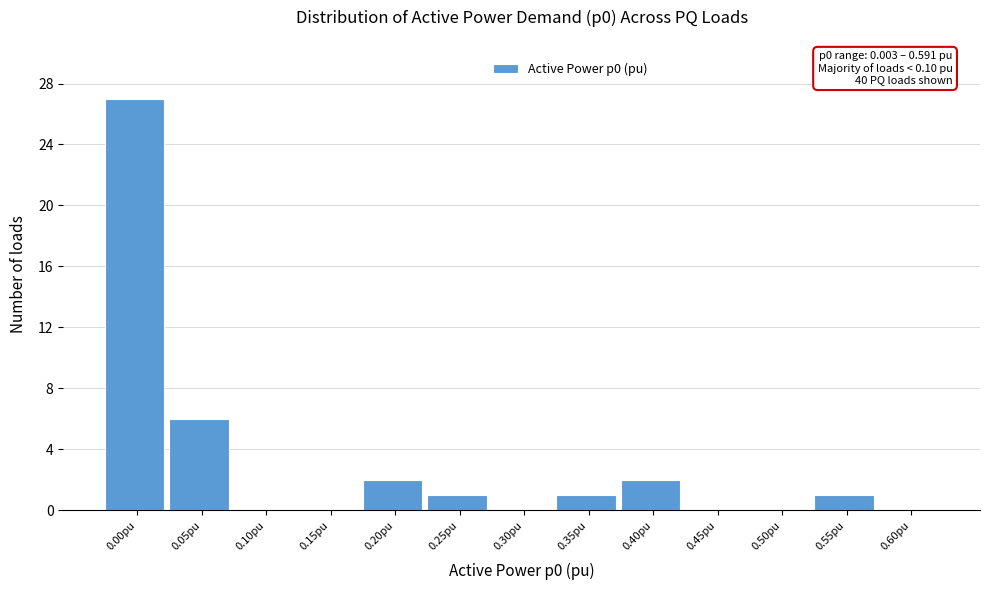

Reading left to right, list all the values displayed in this chart.

0.00pu=27	0.05pu=6	0.10pu=0	0.15pu=0	0.20pu=2	0.25pu=1	0.30pu=0	0.35pu=1	0.40pu=2	0.45pu=0	0.50pu=0	0.55pu=1	0.60pu=0